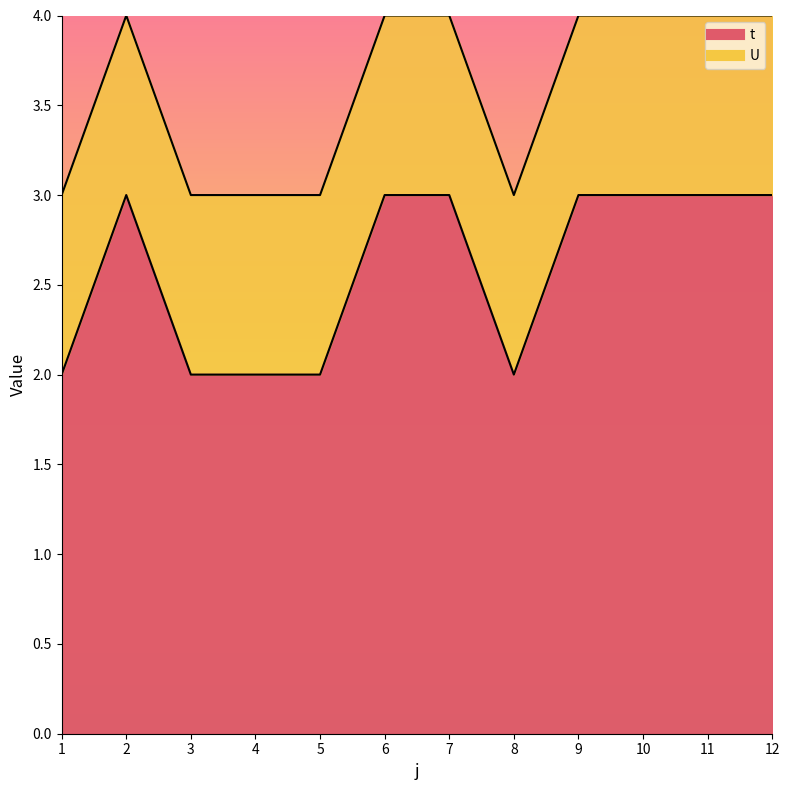

What is the average value?

3